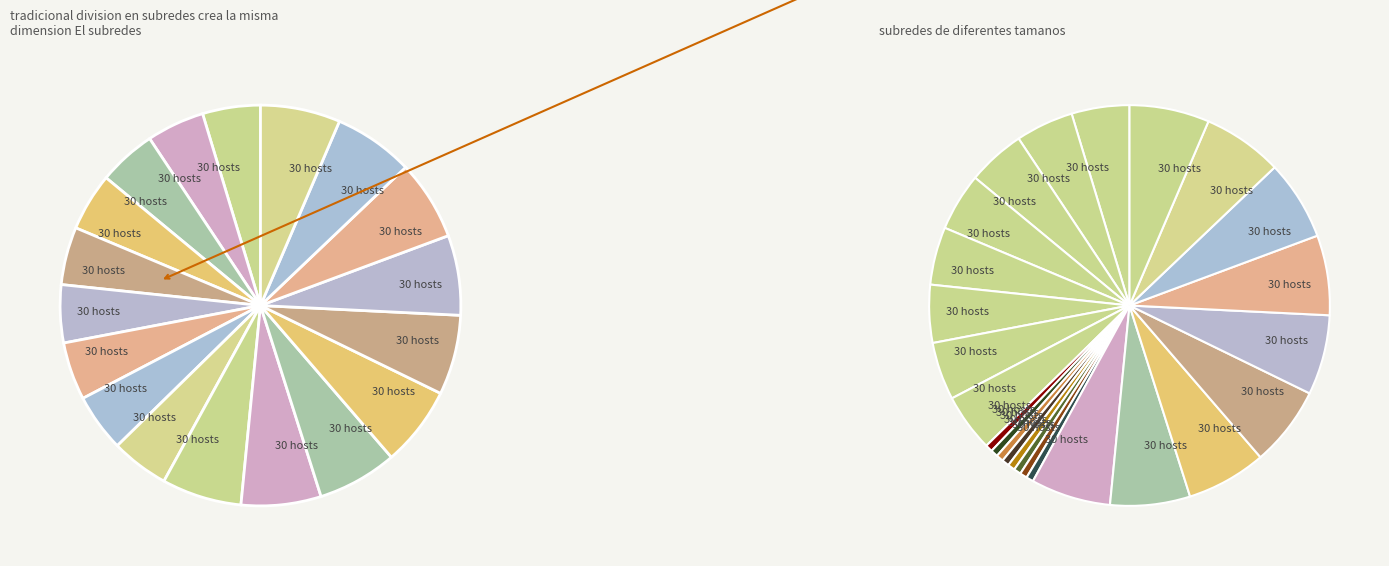

Does any single category account for the majority?

No